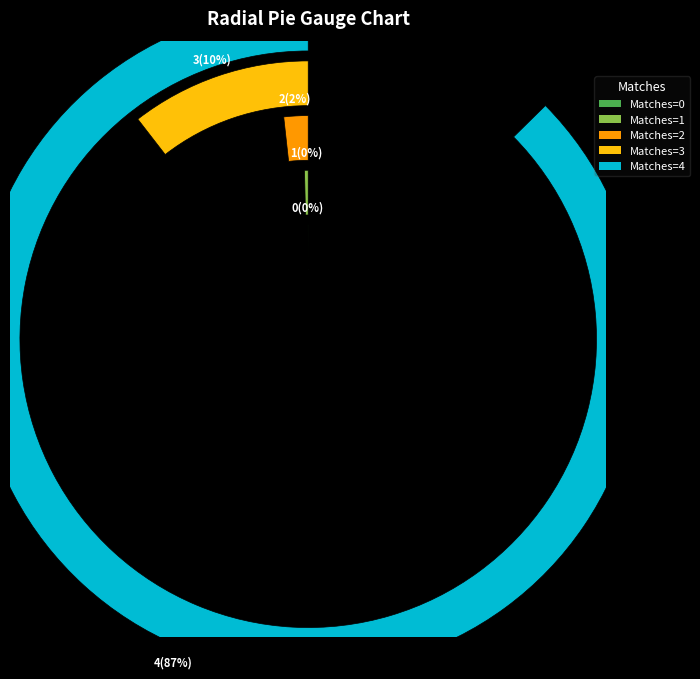

Which slice is the largest?

4